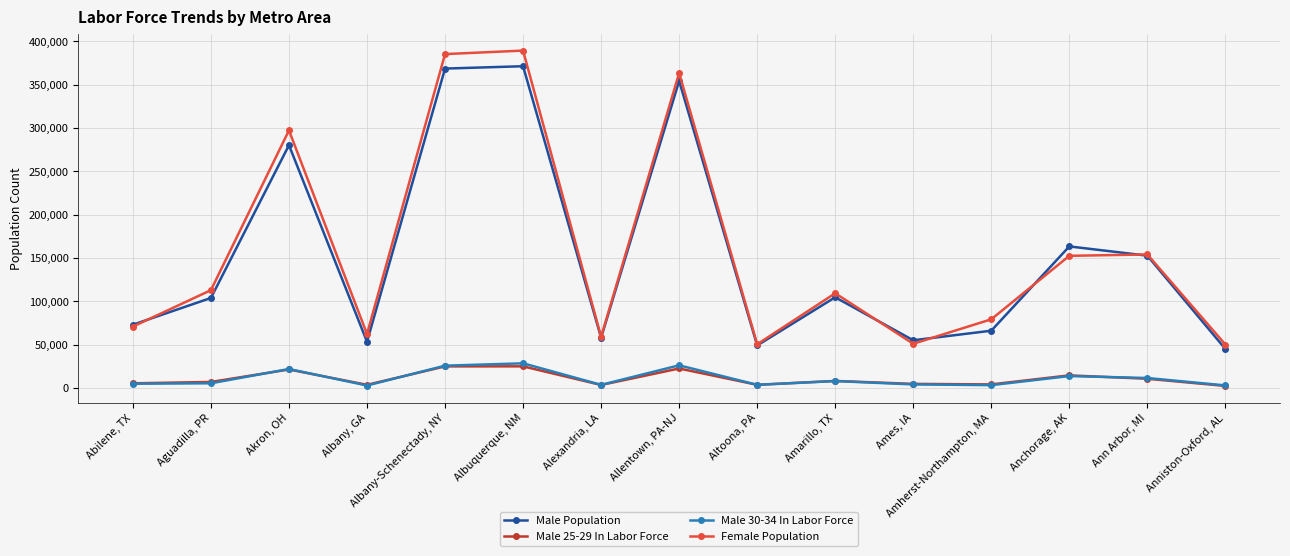

What is the total value across all series at Amarillo, TX?

230233